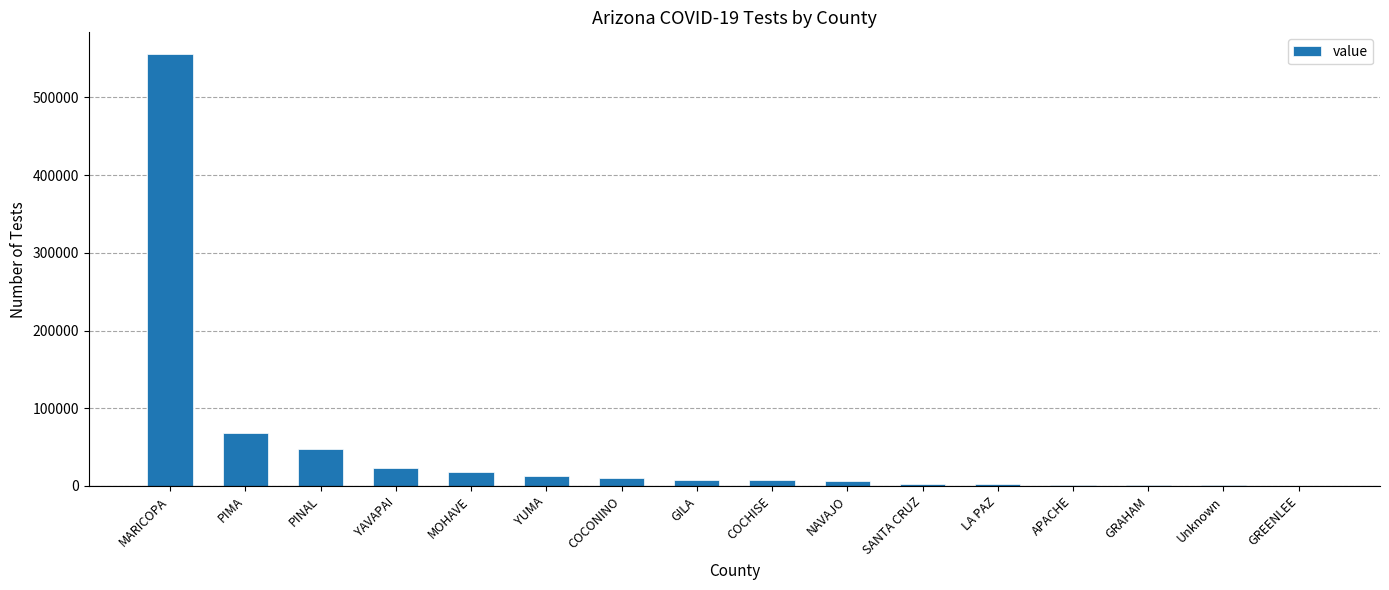

Which has a higher value, COCONINO or PIMA?

PIMA